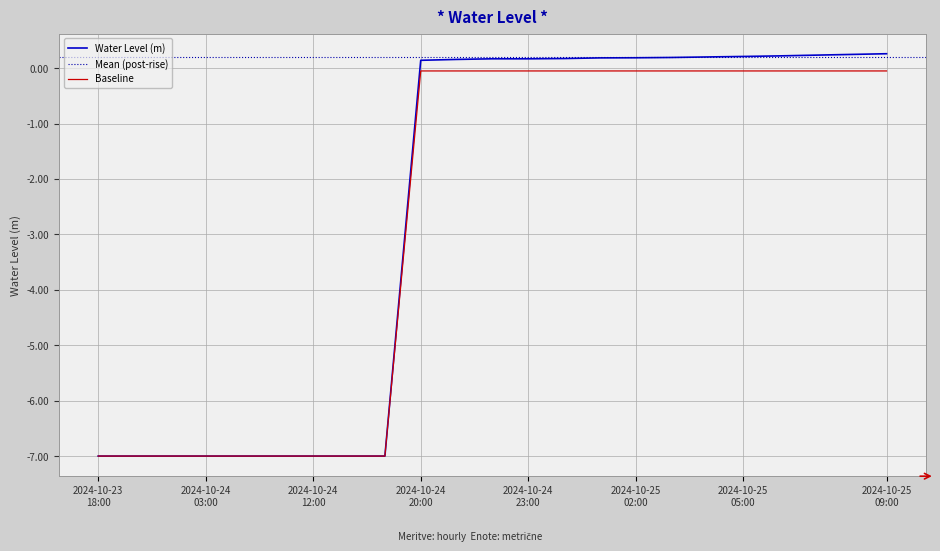

How many values are below zero?

9